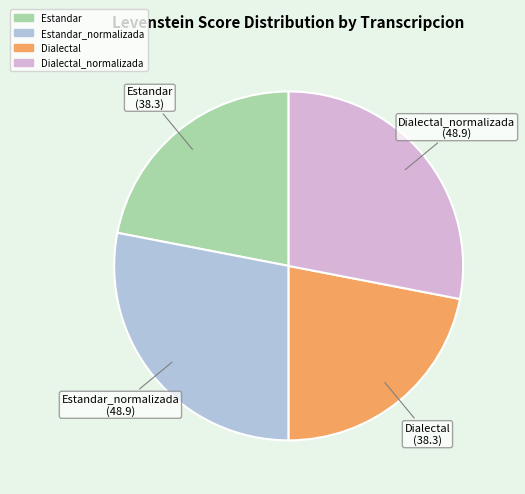

Is there any slice that represents more than half of the pie?

No